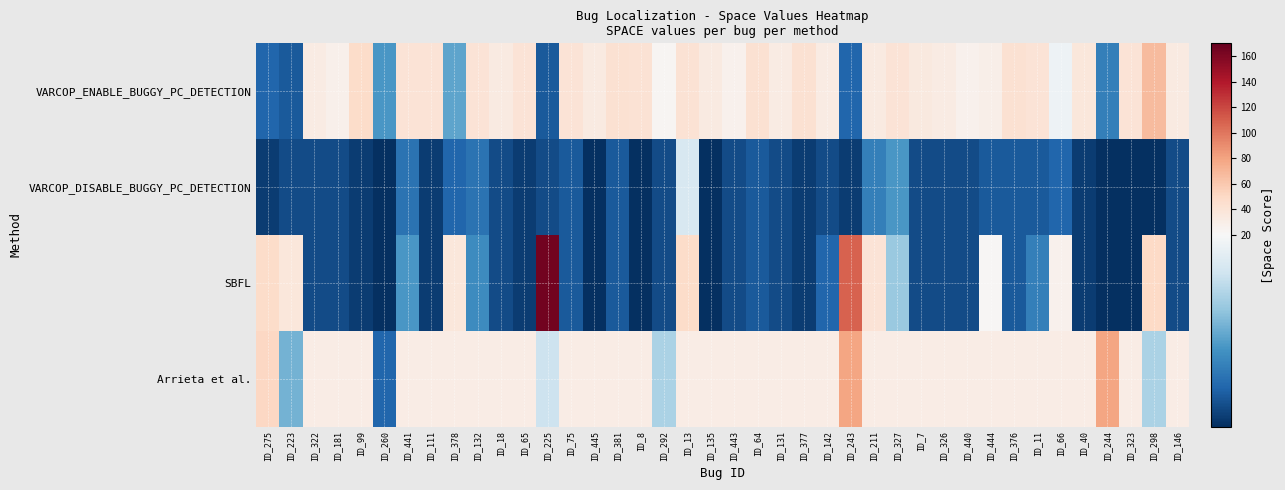

Reading left to right, transcribe all the data shown in this chart.

VARCOP_ENABLE_BUGGY_PC_DETECTION: ID_275=5	ID_223=4	ID_322=32	ID_181=28	ID_99=47	ID_260=9	ID_441=41	ID_111=41	ID_378=10	ID_132=41	ID_18=34	ID_65=41	ID_225=4	ID_75=40	ID_445=33	ID_381=43	ID_8=42	ID_292=23	ID_13=42	ID_135=34	ID_443=27	ID_64=43	ID_131=32	ID_377=43	ID_142=32	ID_243=5	ID_211=33	ID_327=40	ID_7=35	ID_326=32	ID_440=27	ID_444=29	ID_376=43	ID_11=41	ID_66=19	ID_40=37	ID_244=7	ID_323=41	ID_298=67	ID_146=34
VARCOP_DISABLE_BUGGY_PC_DETECTION: ID_275=2	ID_223=3	ID_322=3	ID_181=3	ID_99=2	ID_260=1	ID_441=6	ID_111=2	ID_378=5	ID_132=6	ID_18=3	ID_65=2	ID_225=3	ID_75=4	ID_445=1	ID_381=4	ID_8=1	ID_292=3	ID_13=17	ID_135=1	ID_443=3	ID_64=4	ID_131=3	ID_377=2	ID_142=3	ID_243=2	ID_211=7	ID_327=9	ID_7=3	ID_326=3	ID_440=3	ID_444=4	ID_376=4	ID_11=4	ID_66=5	ID_40=2	ID_244=1	ID_323=1	ID_298=1	ID_146=3
SBFL: ID_275=48	ID_223=37	ID_322=3	ID_181=3	ID_99=2	ID_260=1	ID_441=9	ID_111=2	ID_378=37	ID_132=8	ID_18=3	ID_65=2	ID_225=165	ID_75=4	ID_445=1	ID_381=4	ID_8=1	ID_292=3	ID_13=48	ID_135=1	ID_443=3	ID_64=4	ID_131=3	ID_377=2	ID_142=5	ID_243=109	ID_211=41	ID_327=13	ID_7=3	ID_326=3	ID_440=3	ID_444=22	ID_376=4	ID_11=7	ID_66=27	ID_40=2	ID_244=1	ID_323=1	ID_298=50	ID_146=3
Arrieta et al.: ID_275=51	ID_223=11	ID_322=31	ID_181=31	ID_99=31	ID_260=5	ID_441=31	ID_111=31	ID_378=31	ID_132=31	ID_18=31	ID_65=31	ID_225=16	ID_75=31	ID_445=31	ID_381=31	ID_8=31	ID_292=14	ID_13=31	ID_135=31	ID_443=31	ID_64=31	ID_131=31	ID_377=31	ID_142=31	ID_243=79	ID_211=31	ID_327=31	ID_7=31	ID_326=31	ID_440=31	ID_444=31	ID_376=31	ID_11=31	ID_66=31	ID_40=31	ID_244=79	ID_323=31	ID_298=14	ID_146=31